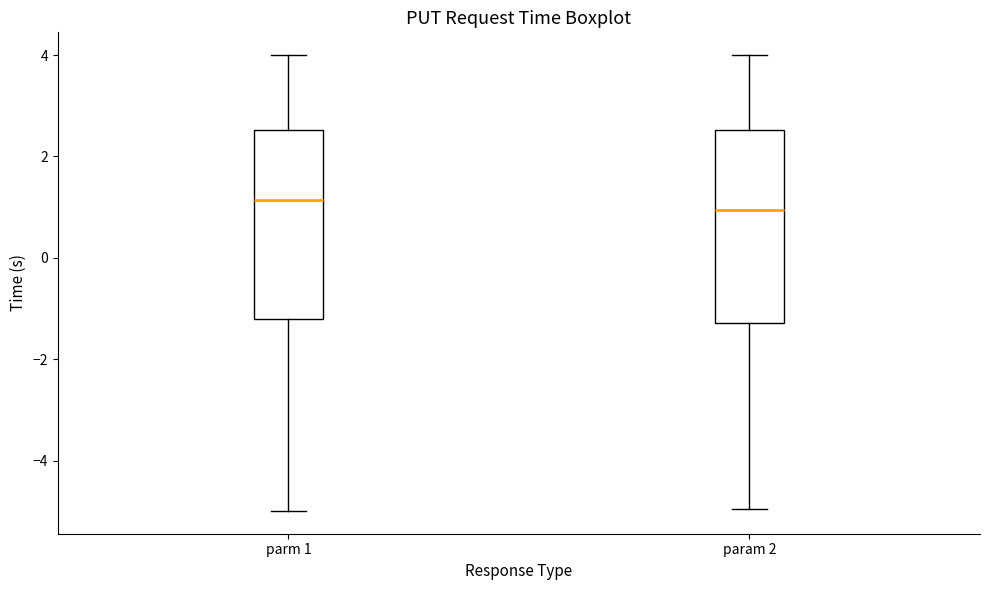

Where does the upper whisker of the box for param 2 end on the y-axis? The values are not printed on the chart, so give them approximately, as read against the axis.

4.0